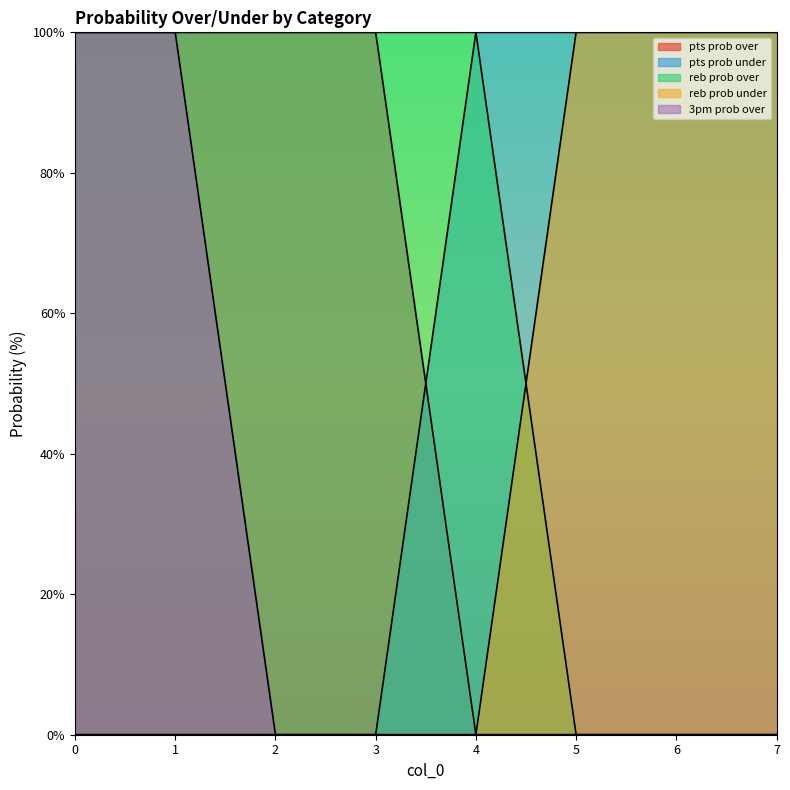

At how many categories does at least one series exceed 32?

8